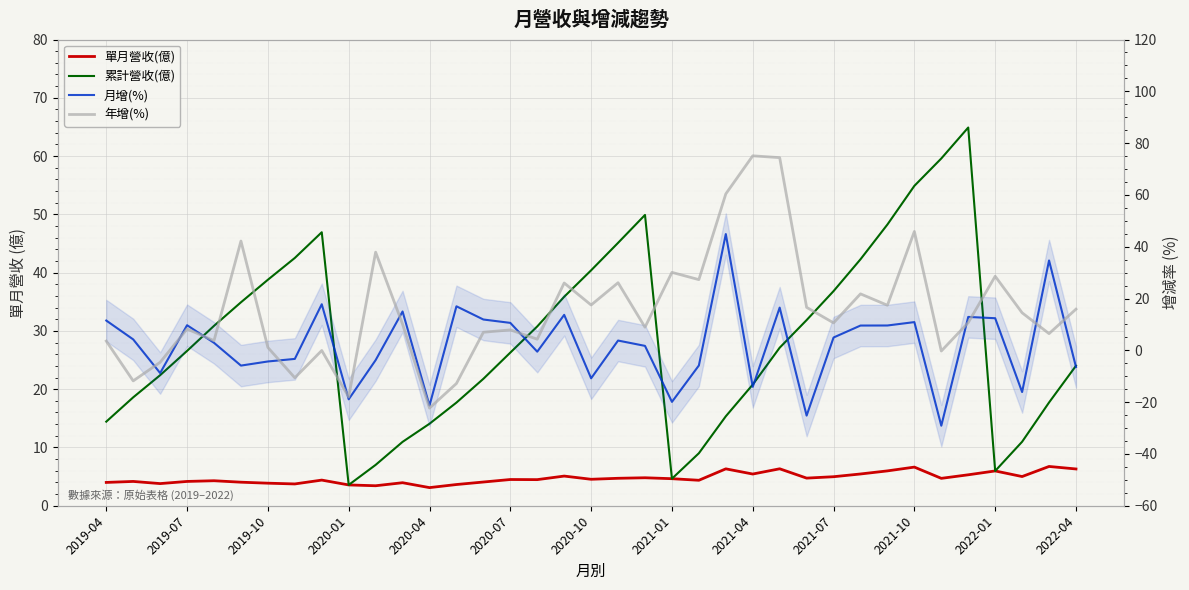

What is the minimum value for 累計營收(億)?

3.6